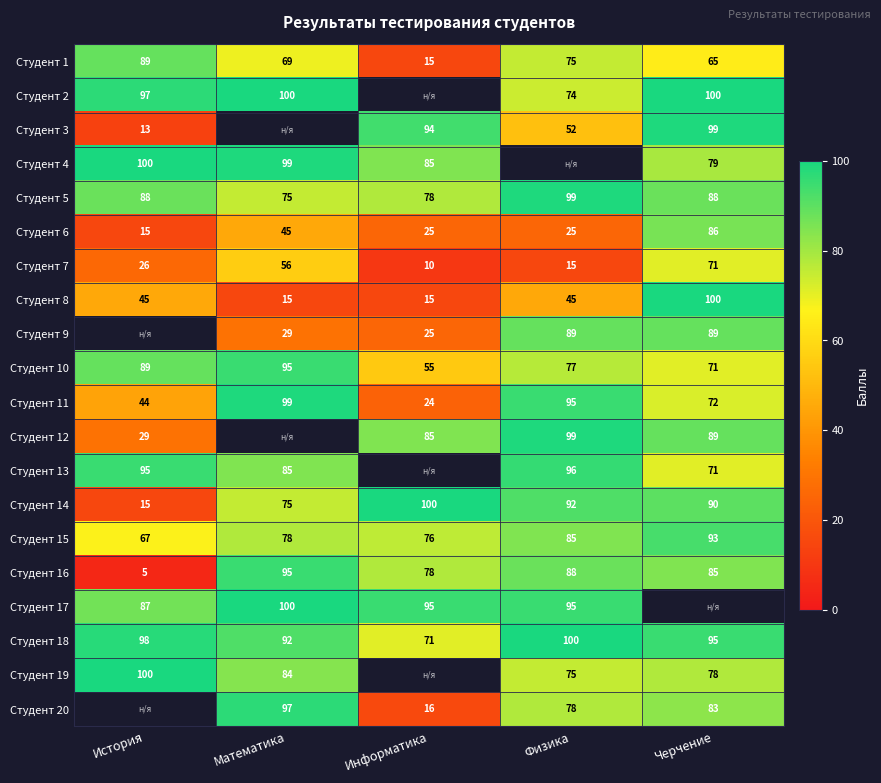

Where is Студент 16 nearest to the value 50?

Информатика